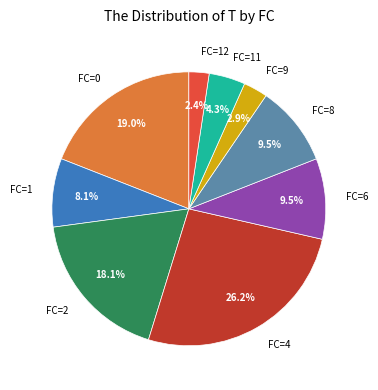

What is the largest slice in the pie chart?

FC=4